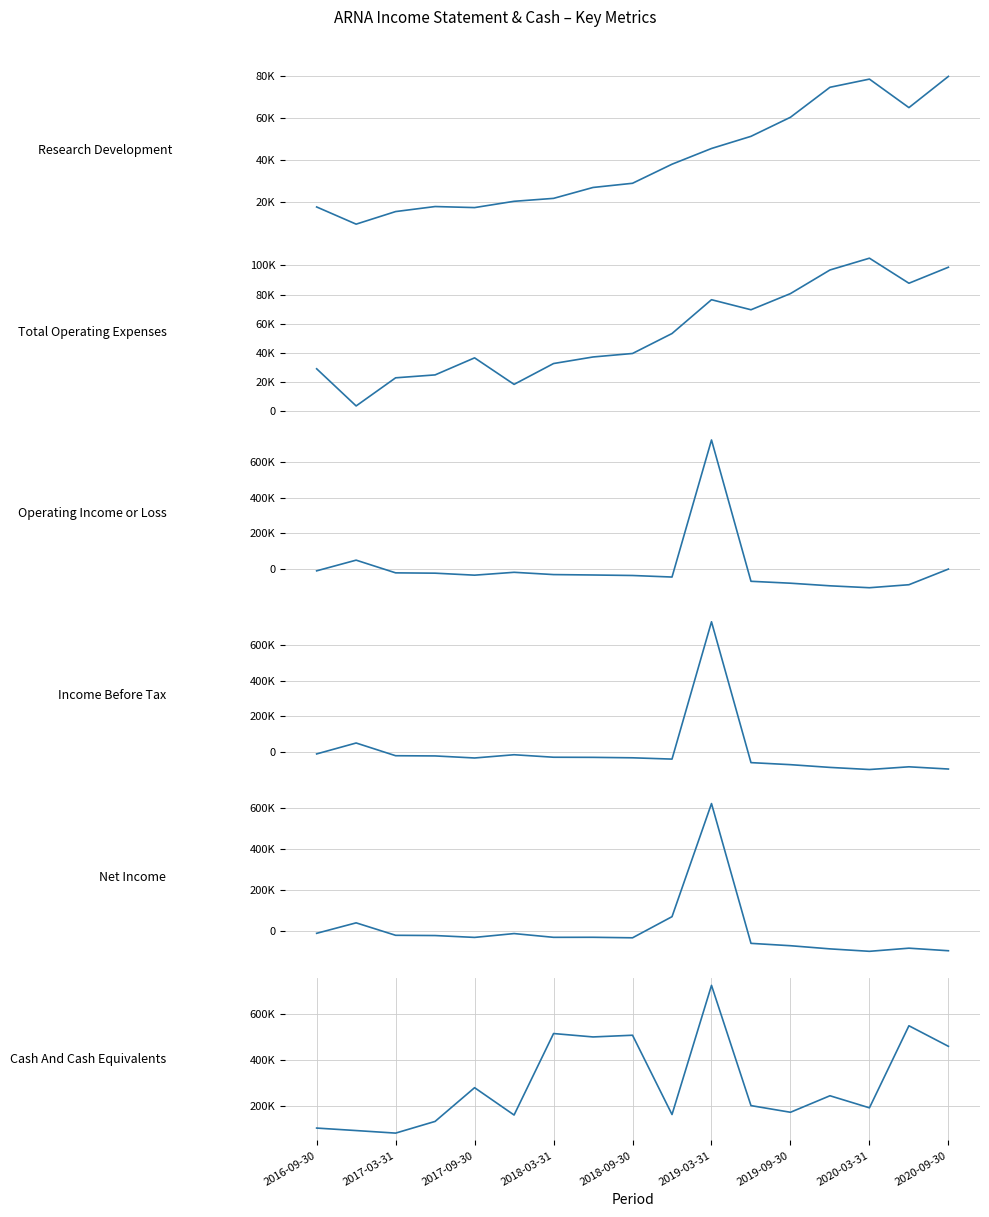

Rank the series by their maximum value, from highest to lowest.

Income Before Tax, Cash And Cash Equivalents, Operating Income or Loss, Net Income, Total Operating Expenses, Research Development